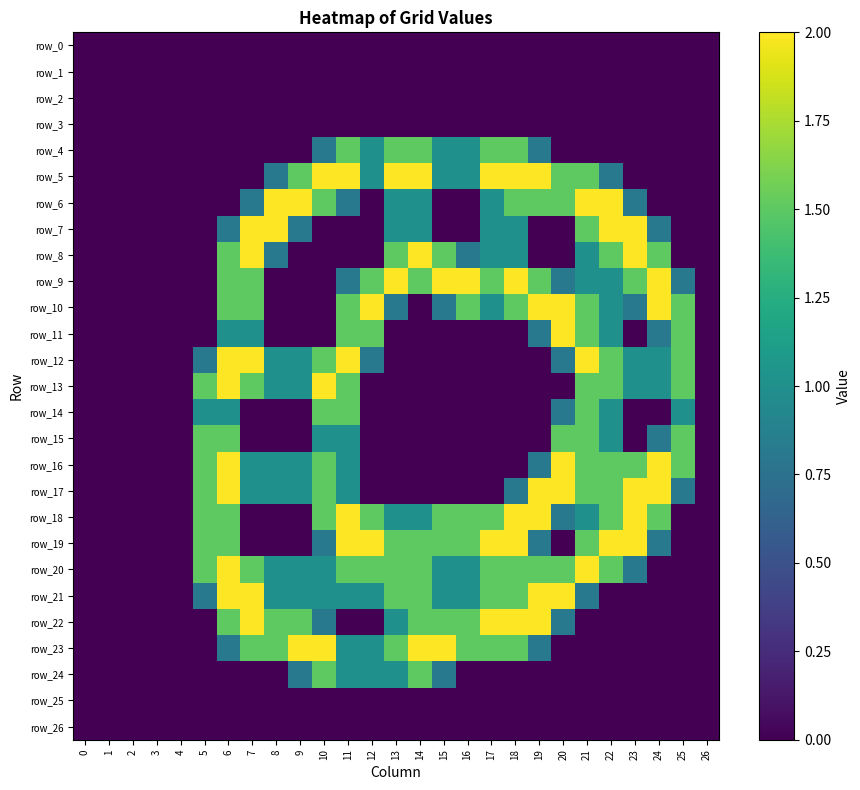

What is the maximum value for row_9?

2.0